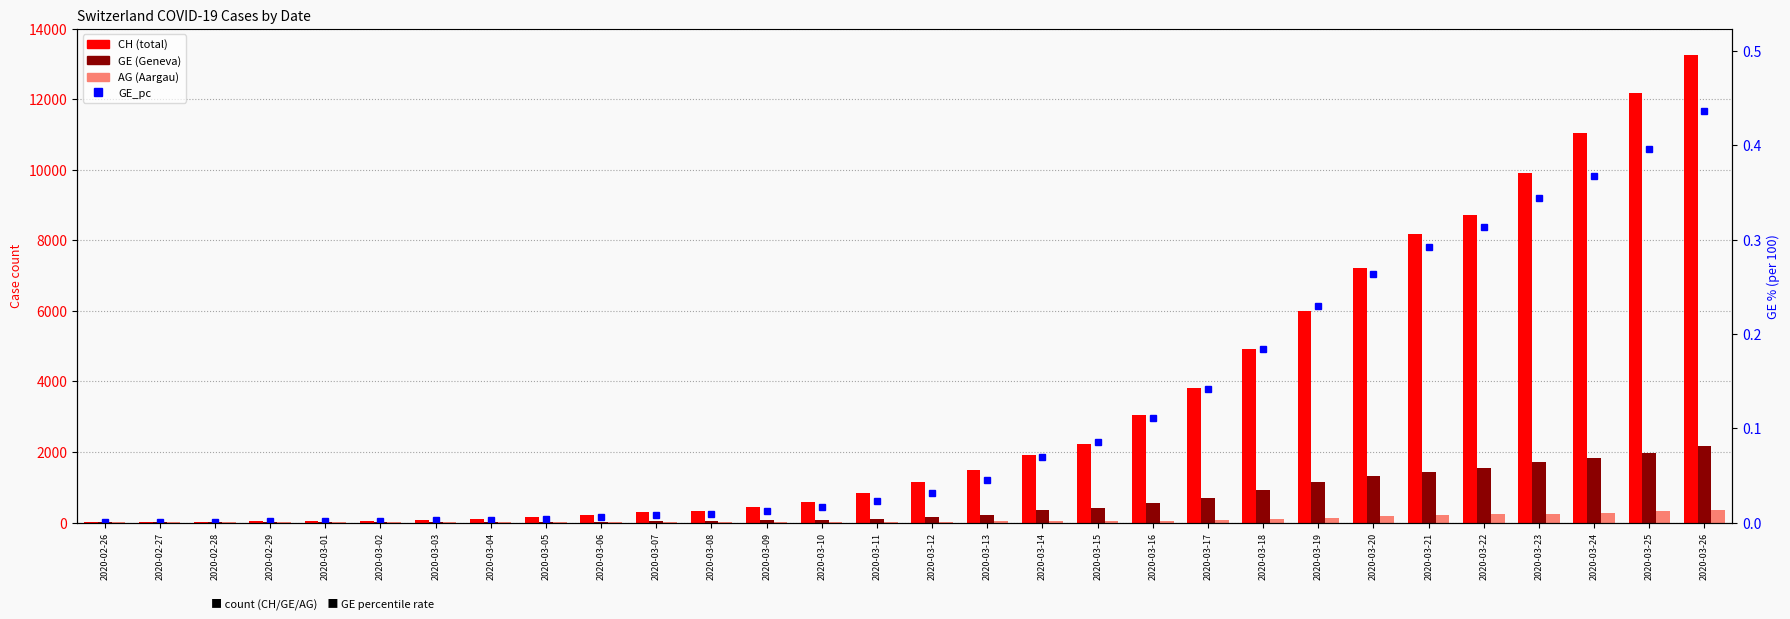

Rank the categories by GE value from highest to lowest.

2020-03-26, 2020-03-25, 2020-03-24, 2020-03-23, 2020-03-22, 2020-03-21, 2020-03-20, 2020-03-19, 2020-03-18, 2020-03-17, 2020-03-16, 2020-03-15, 2020-03-14, 2020-03-13, 2020-03-12, 2020-03-11, 2020-03-10, 2020-03-09, 2020-03-08, 2020-03-07, 2020-03-06, 2020-03-05, 2020-03-04, 2020-03-03, 2020-03-02, 2020-03-01, 2020-02-29, 2020-02-28, 2020-02-26, 2020-02-27